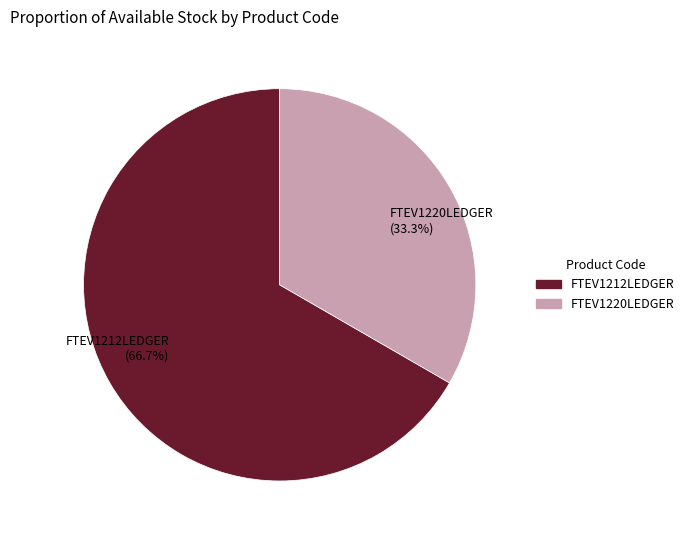

The FTEV1212LEDGER slice represents 60% of the pie. True or false?

False